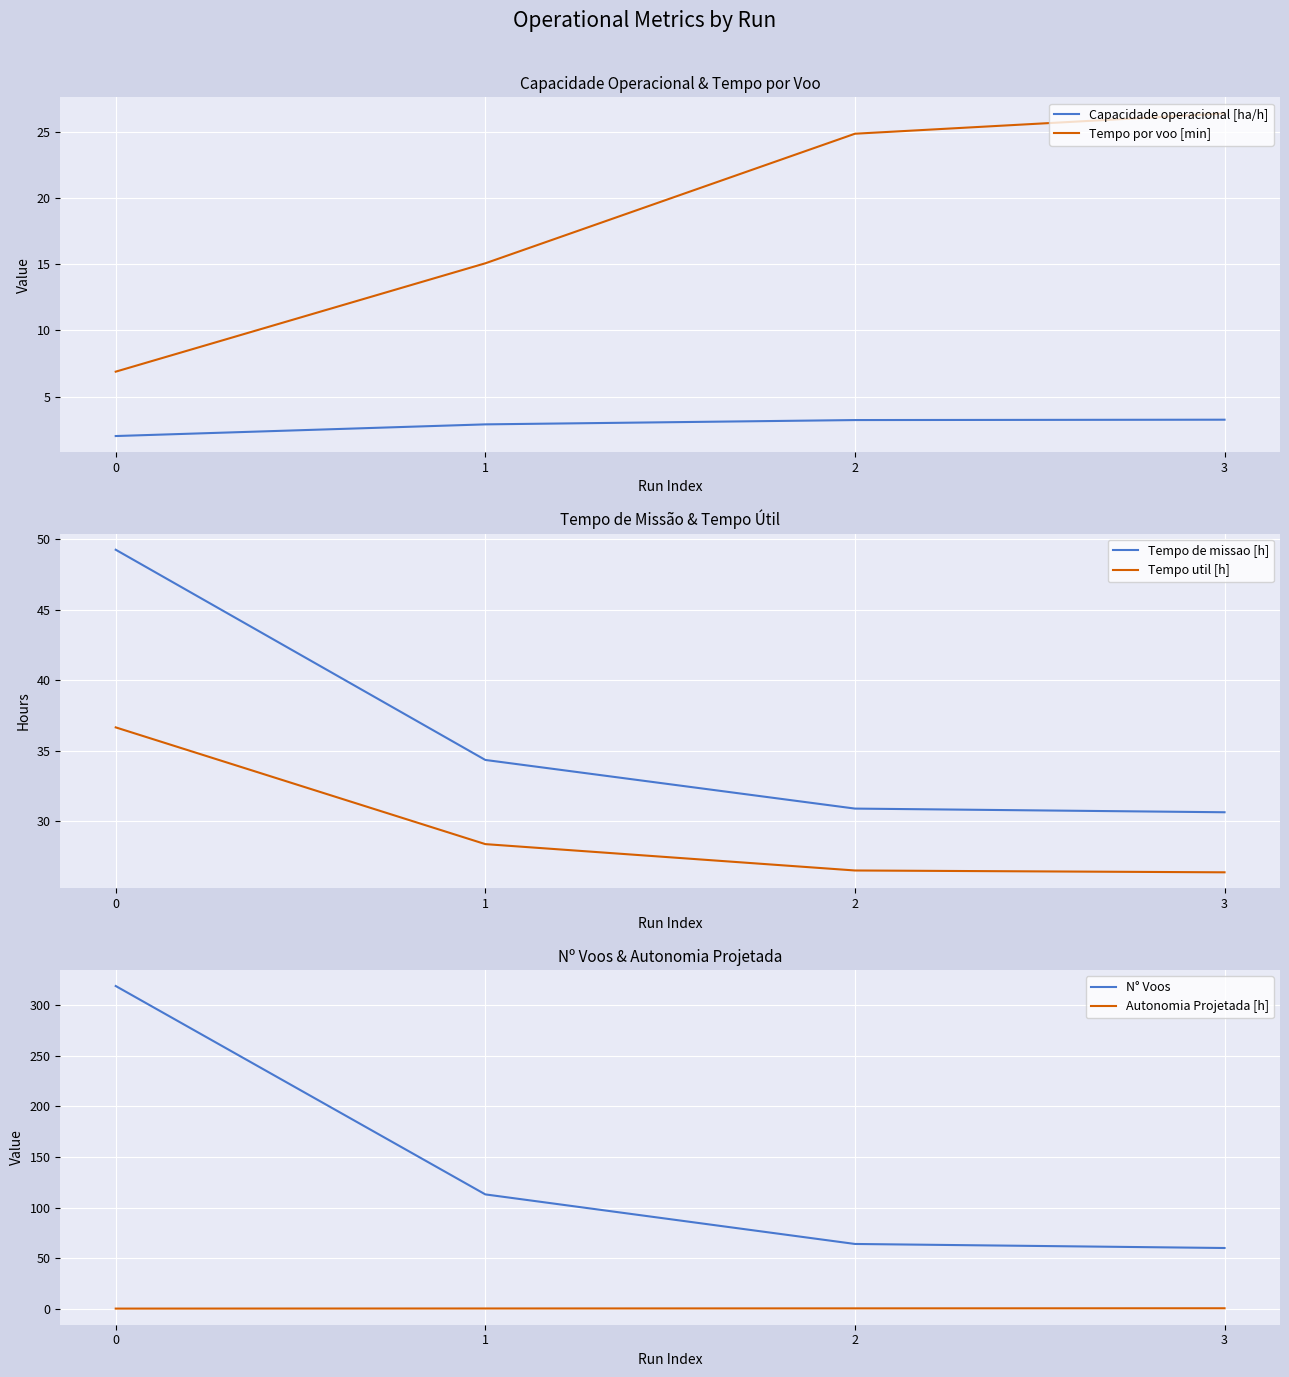

True or false: N° Voos and Capacidade operacional [ha/h] cross at least once.

False